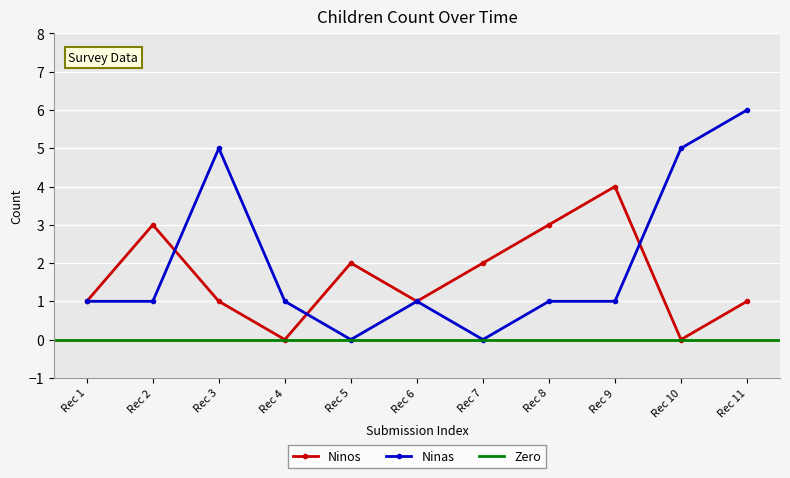

In Ninas, how many points are higher than both neighbors (excluding endpoints)?

2